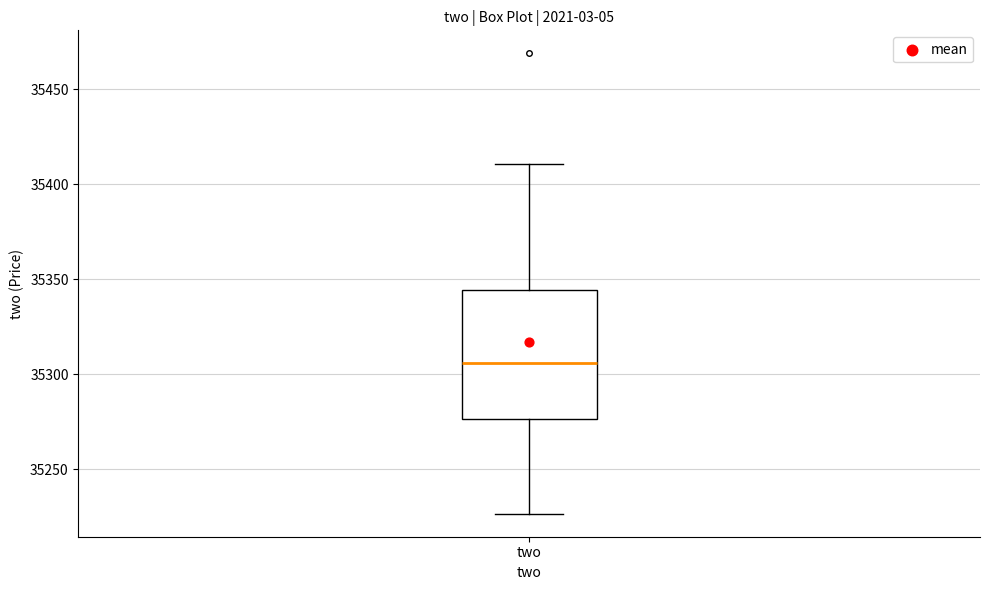

Read this box plot against the y-axis: the position of the median line, the range covered by the box, and the ends of both whiskers. The values are not printed on the chart, so give them approximately, as read against the axis.

median 35305, box 35275 to 35345, whiskers 35225 to 35410